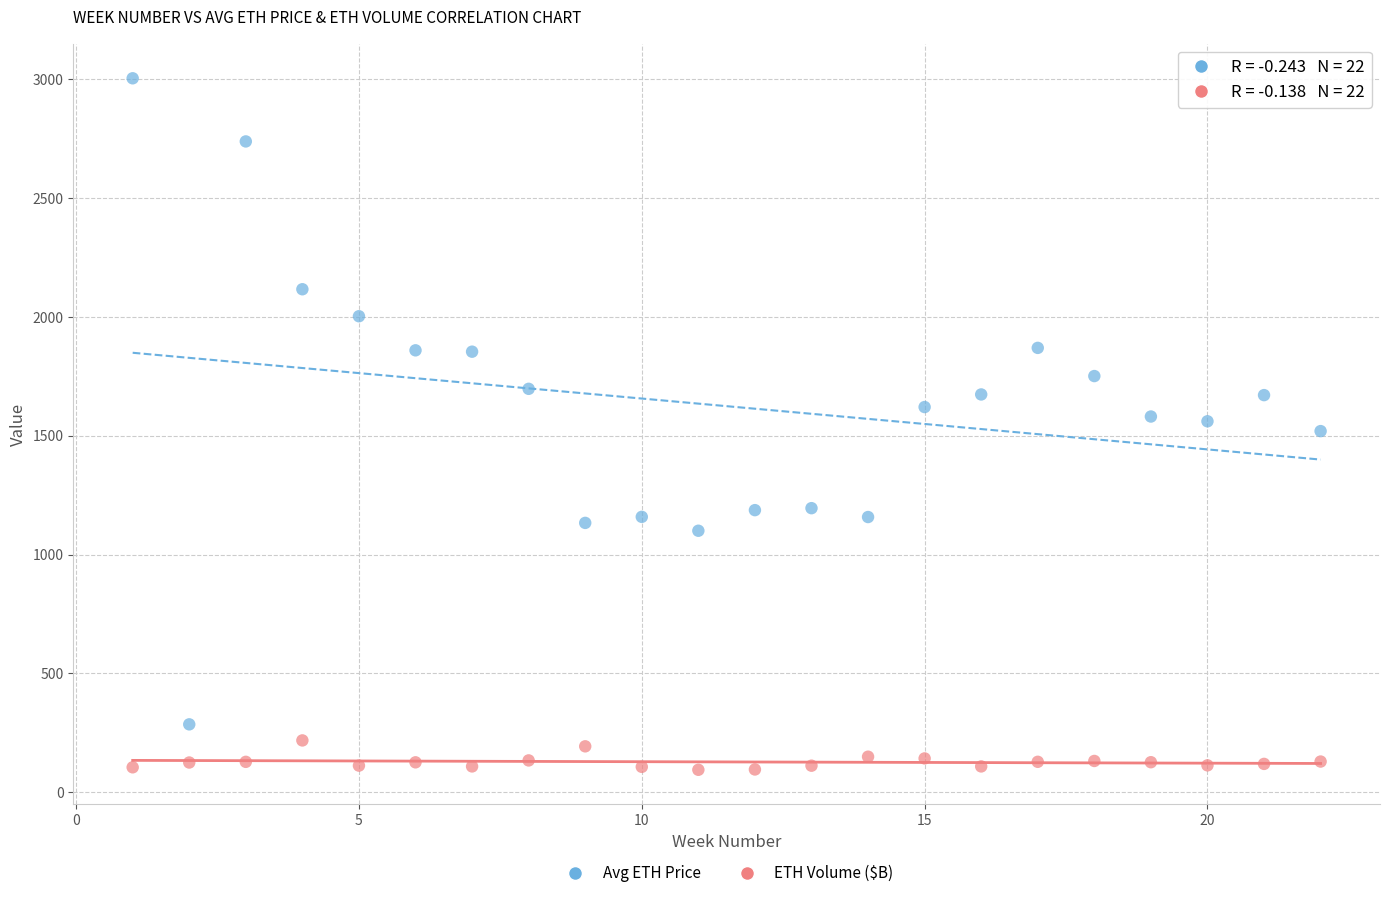

Which series has the largest Y range (max minus min)?

Avg ETH Price